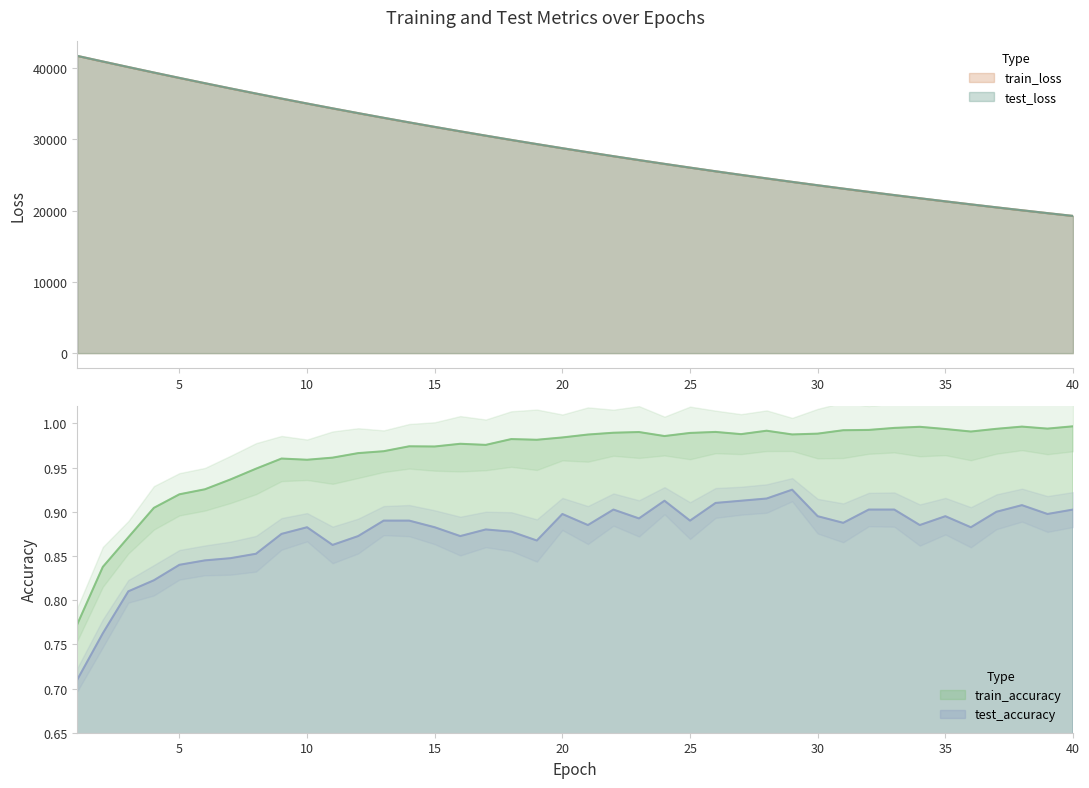

At how many categories does at least one series exceed 21683?

34